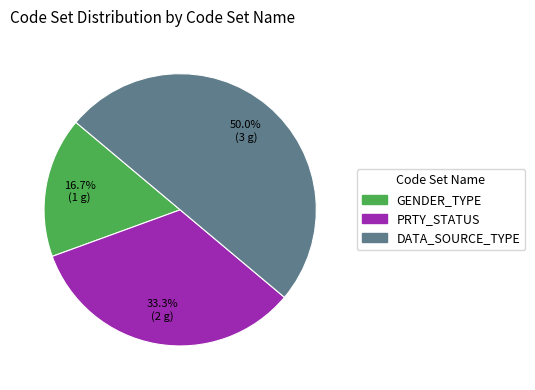

Which has a higher value, PRTY_STATUS or GENDER_TYPE?

PRTY_STATUS